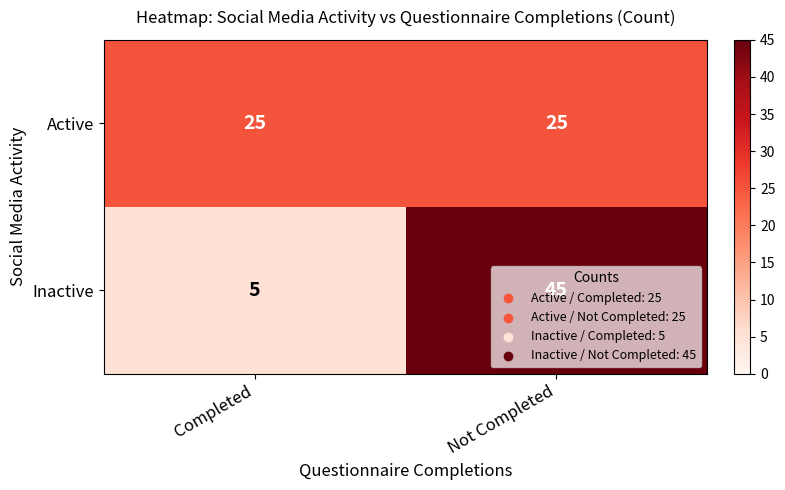

What is the sum of the Active values at Completed and Not Completed?

50